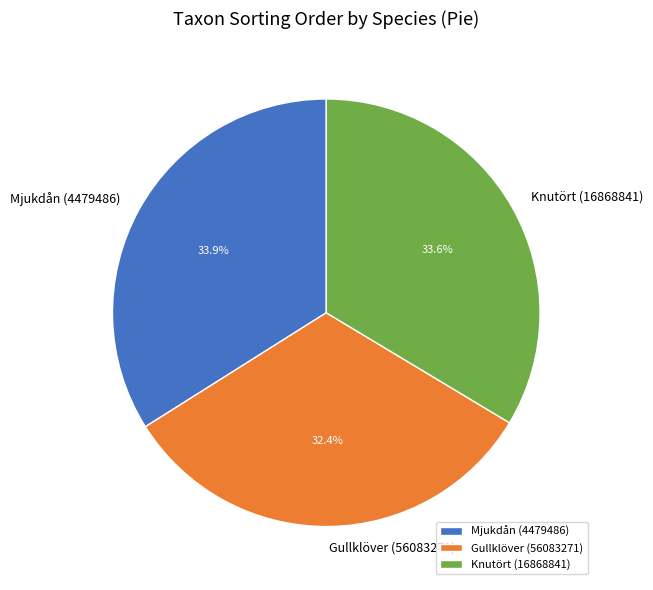

To the nearest percent, what is the combined percentage of Knutört (16868841) and Mjukdån (4479486)?

68%